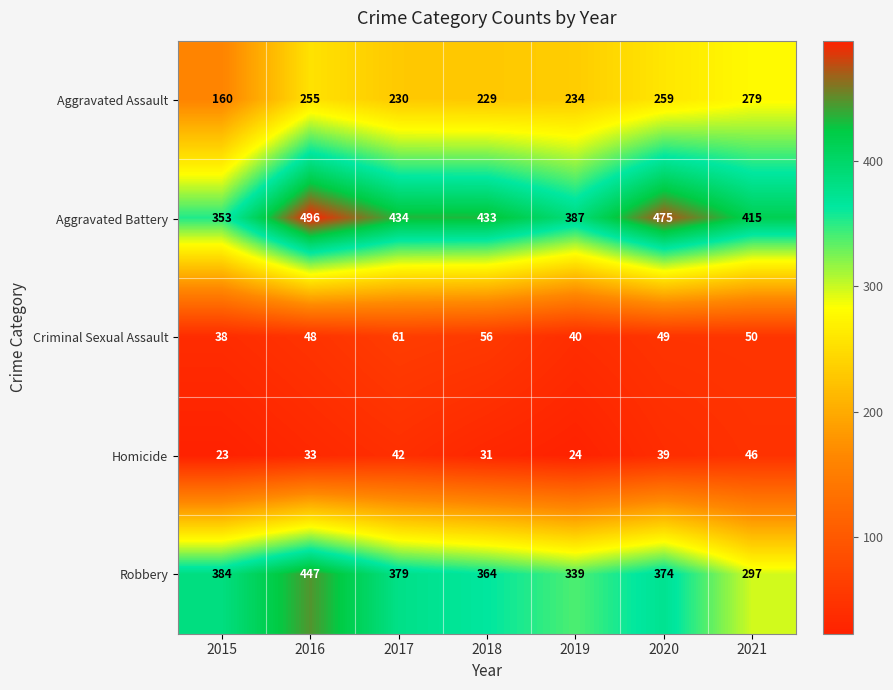

Which series has the largest total across all categories?

Aggravated Battery